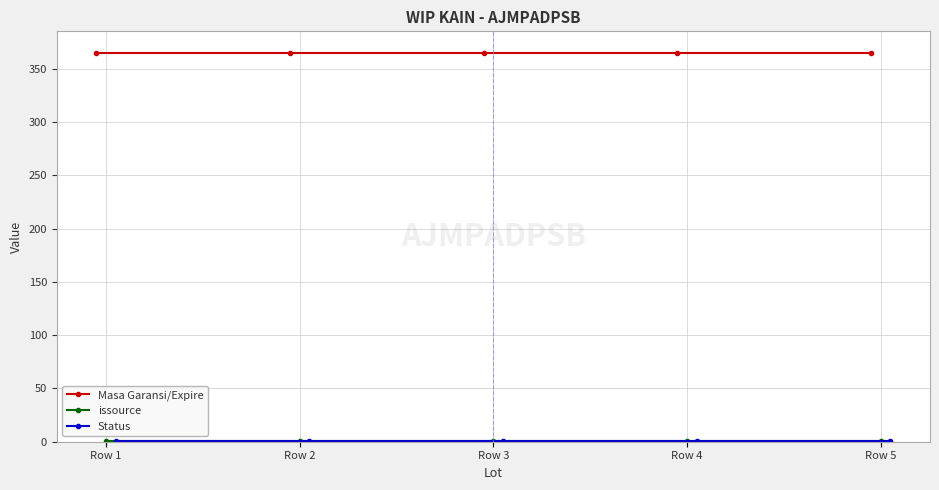

True or false: issource and Status cross at least once.

False